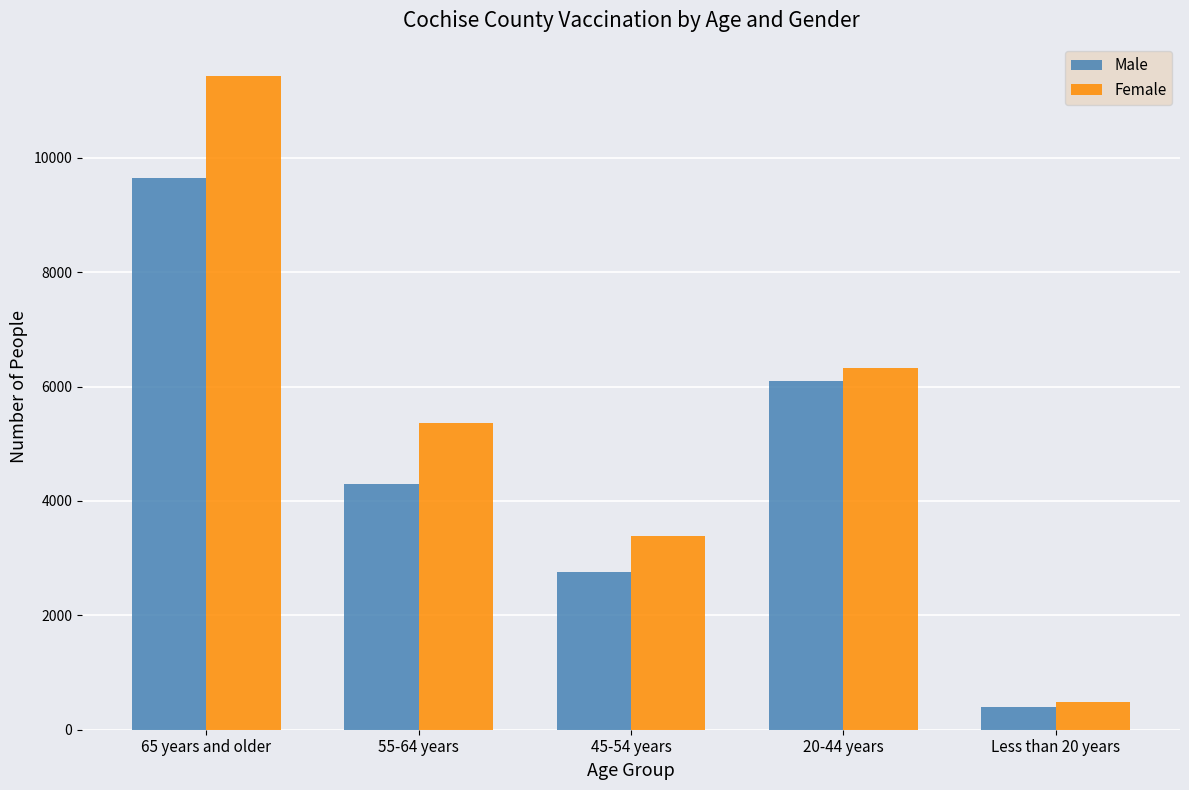

Reading left to right, transcribe all the data shown in this chart.

Male: 65 years and older=9644	55-64 years=4296	45-54 years=2760	20-44 years=6097	Less than 20 years=389
Female: 65 years and older=11423	55-64 years=5371	45-54 years=3380	20-44 years=6319	Less than 20 years=483